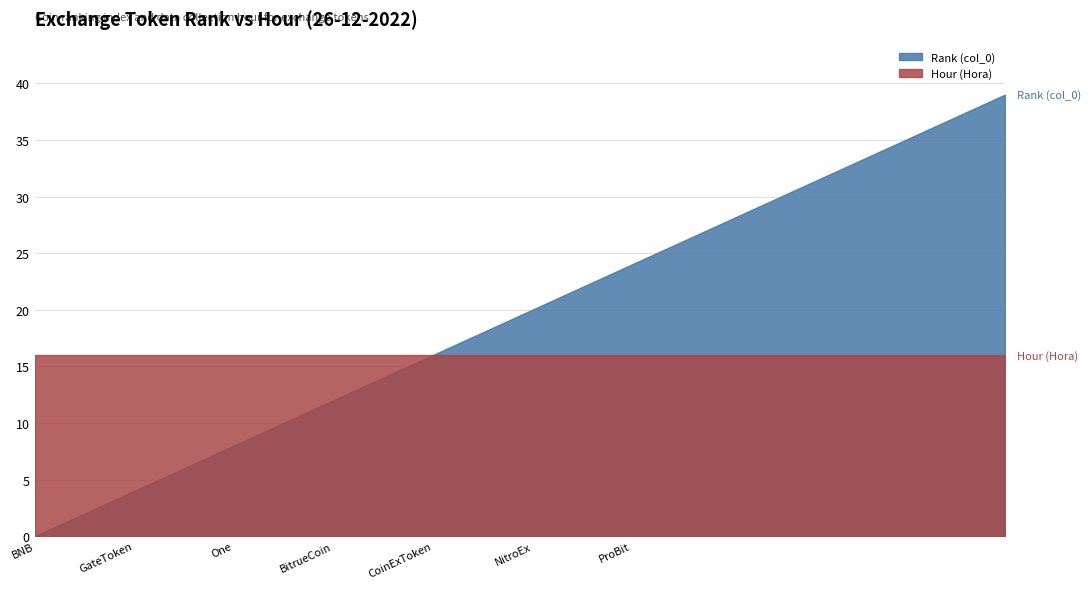

Does the chart display data point markers on the line(s)?

No